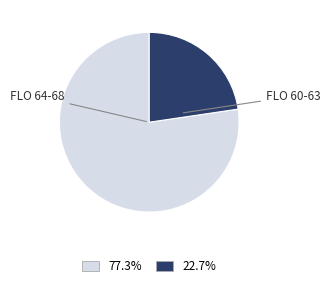

Is there a majority slice in this chart?

Yes